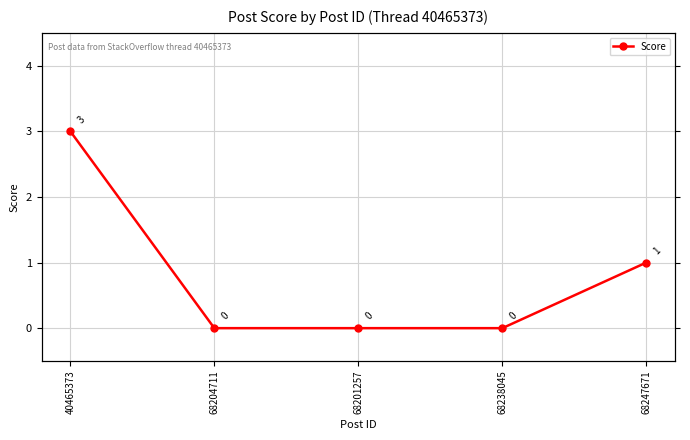

What is the value of the 5th point from the left?

1